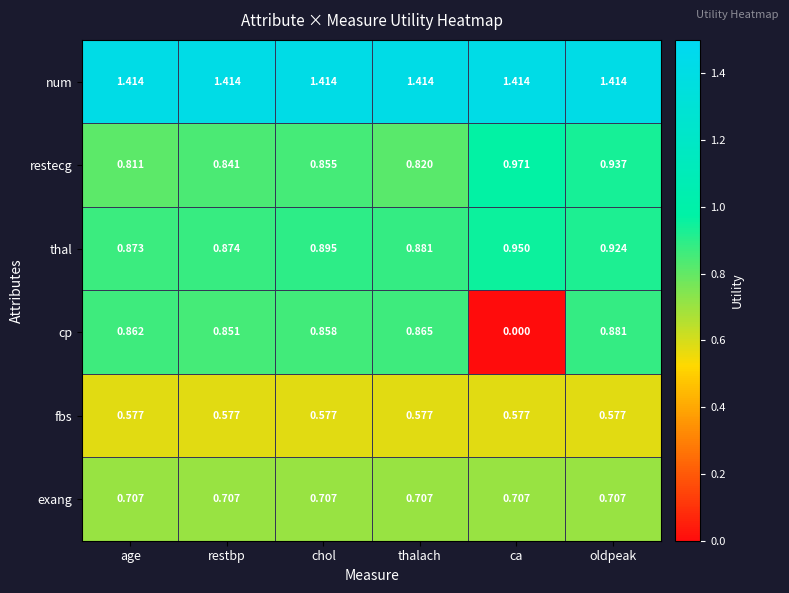

Between restbp and oldpeak, which series saw the biggest shift?

restecg